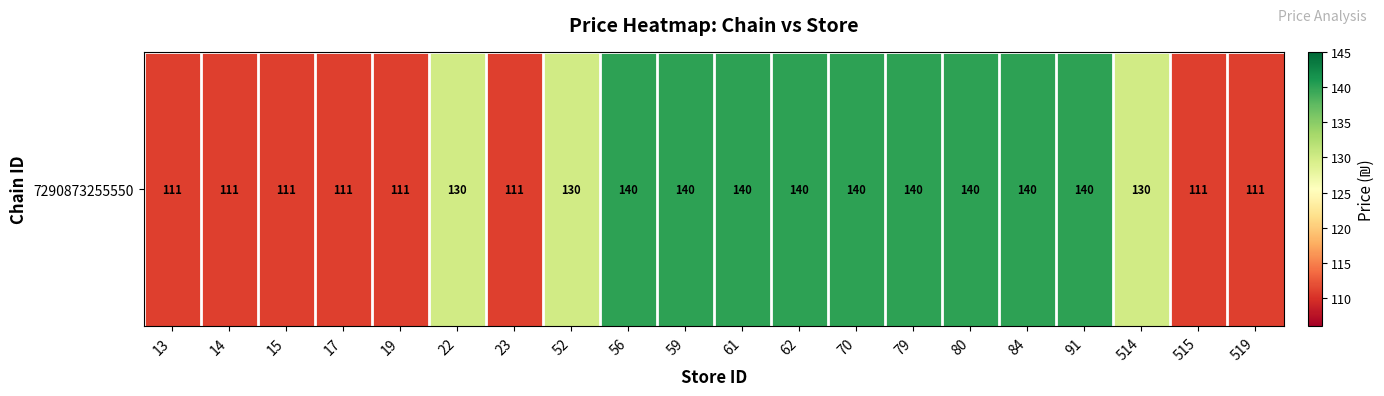

Which has a higher value, 91 or 23?

91